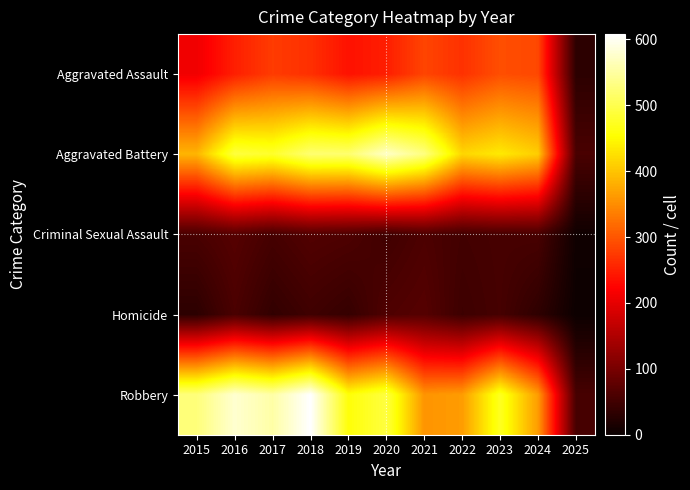

What is the total value across all series at 2023?

1312